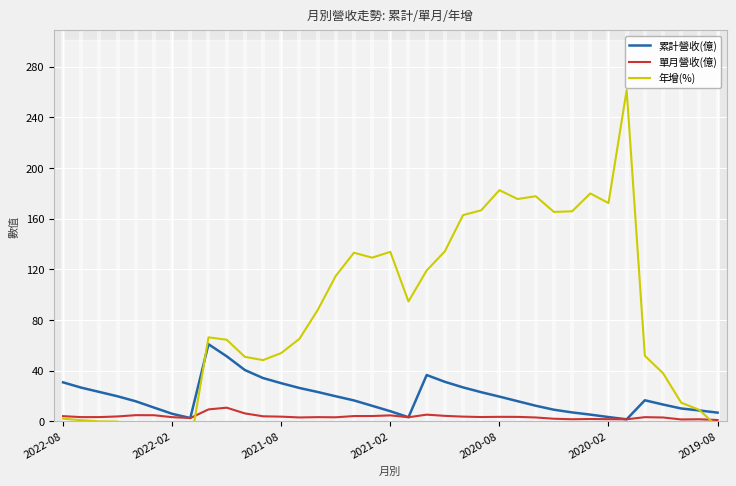

The 單月營收(億) series shows 3.6 at 2020-08. True or false?

True